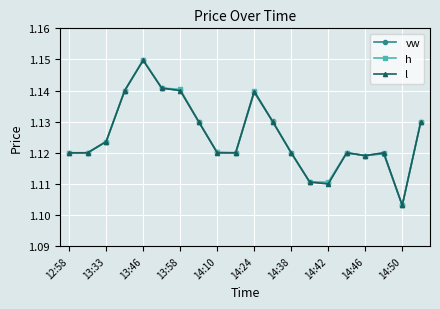

True or false: vw has more than 2 interior local peaks.

True